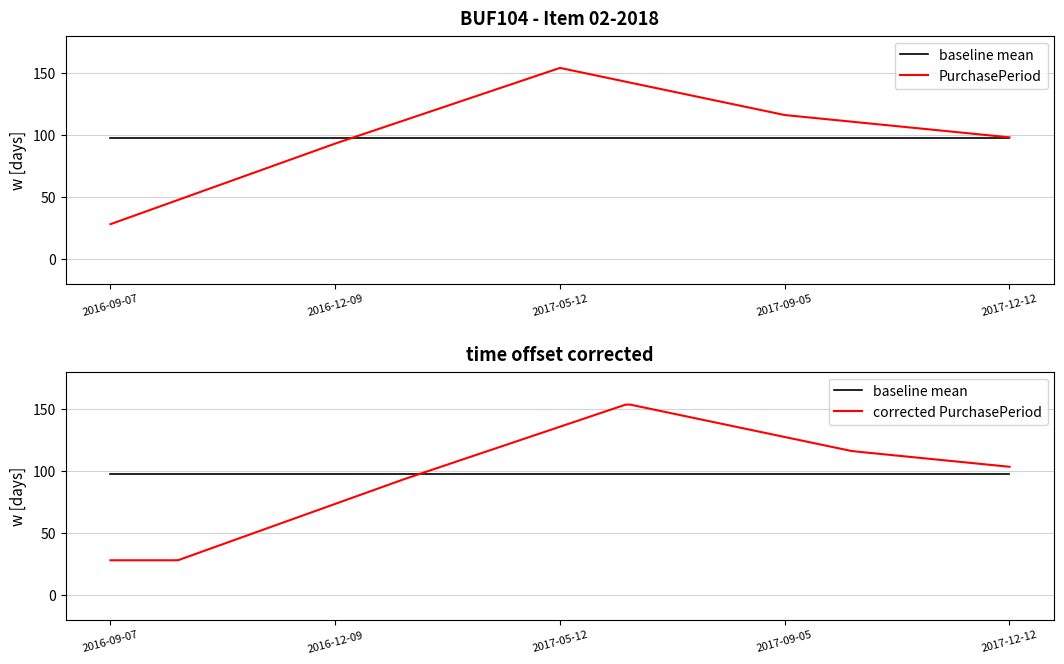

Which has a higher value, 2017-05-12 or 2016-09-07?

2017-05-12